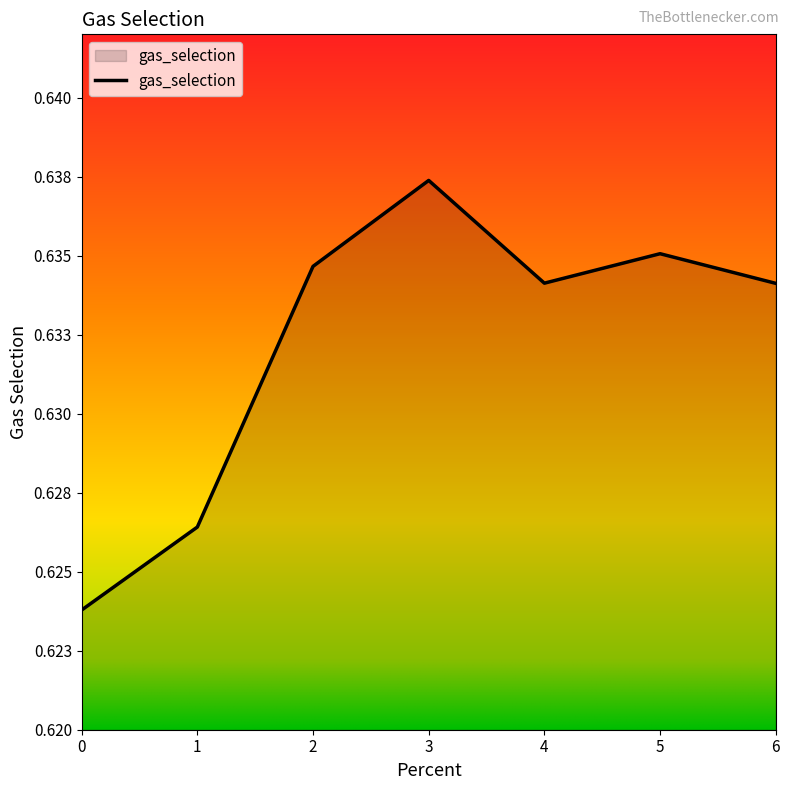

Does the chart have visible grid lines?

No